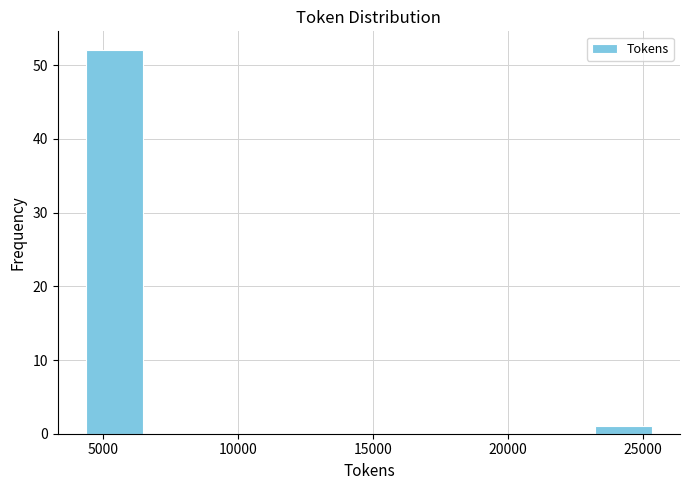

What is the height of the bar covering 23000 to 25500 on the x-axis? Neither the bar edges nor the heights are printed on the chart, so give them approximately, as read against the axes.

1